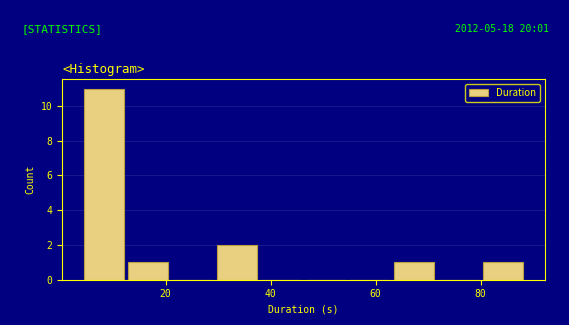

Which range on the x-axis has the tallest bar?

4 to 12